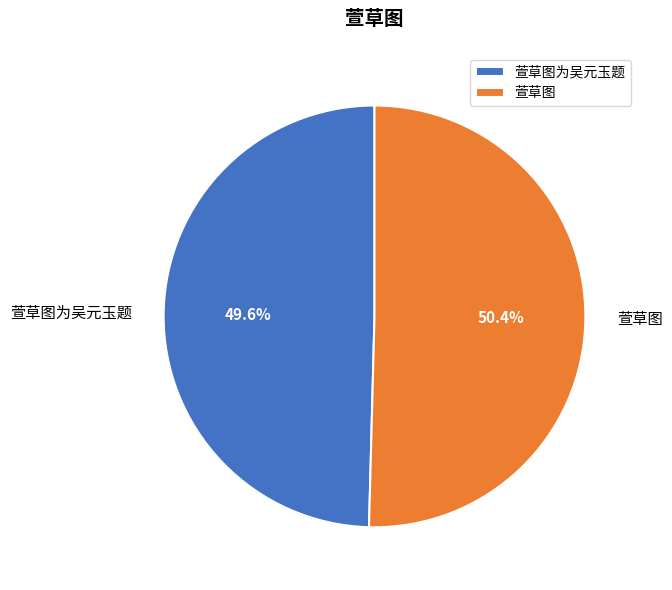

To the nearest percent, what percentage of the pie is 萱草图?

50%